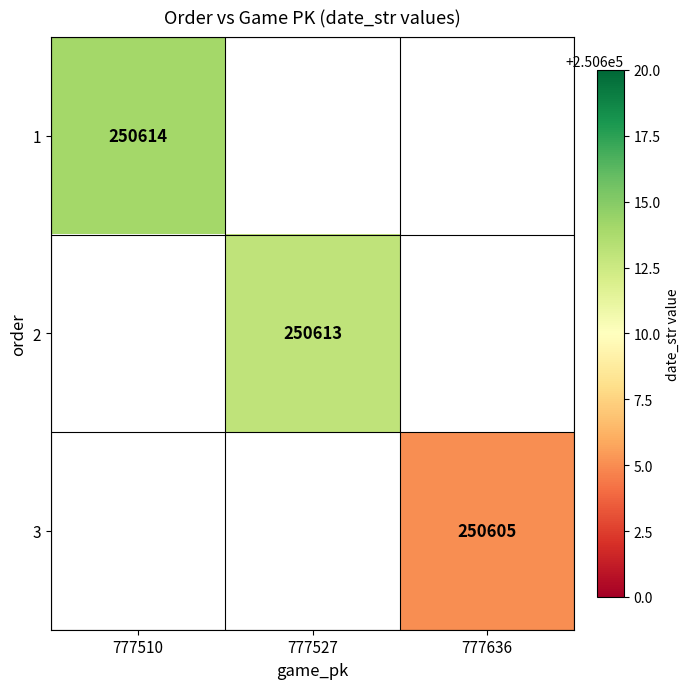

The value of 1 at 777510 is 349559. True or false?

False